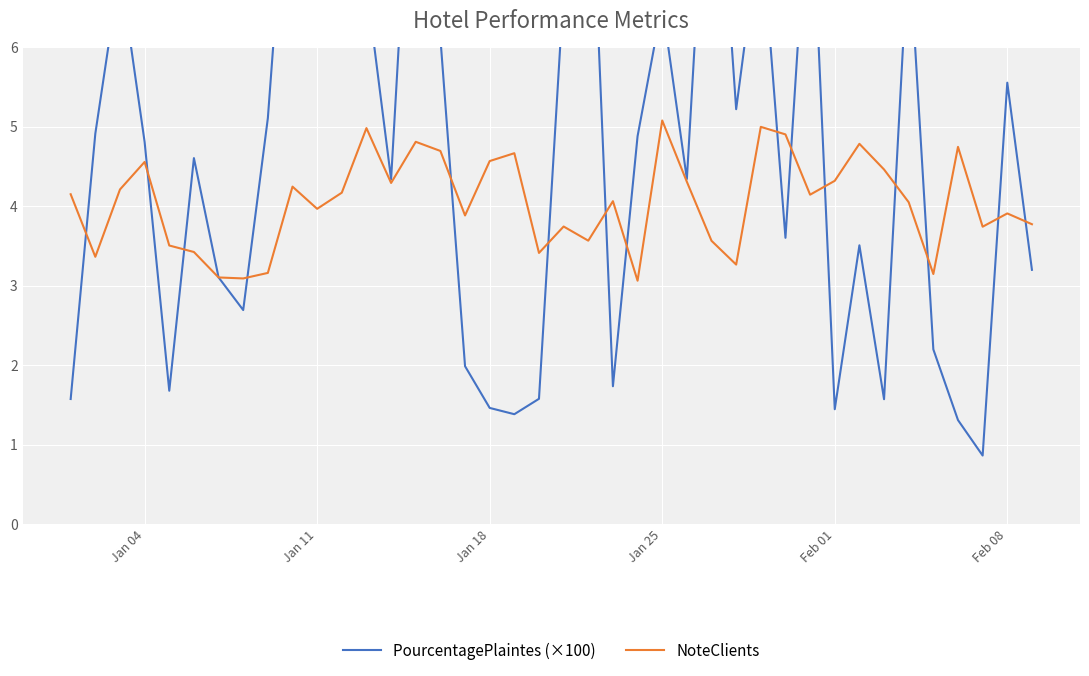

At how many categories does at least one series exceed 5?

17